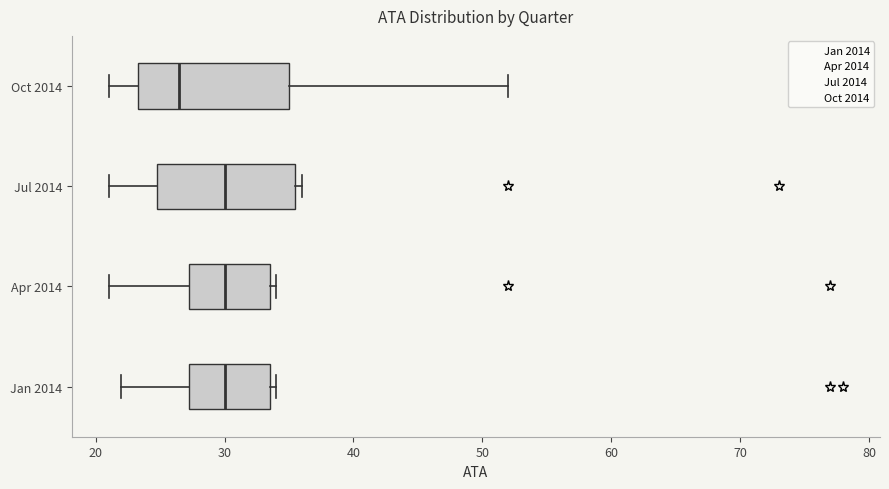

Where is the right edge of the box for Jul 2014 on the x-axis? The values are not printed on the chart, so give them approximately, as read against the axis.

36